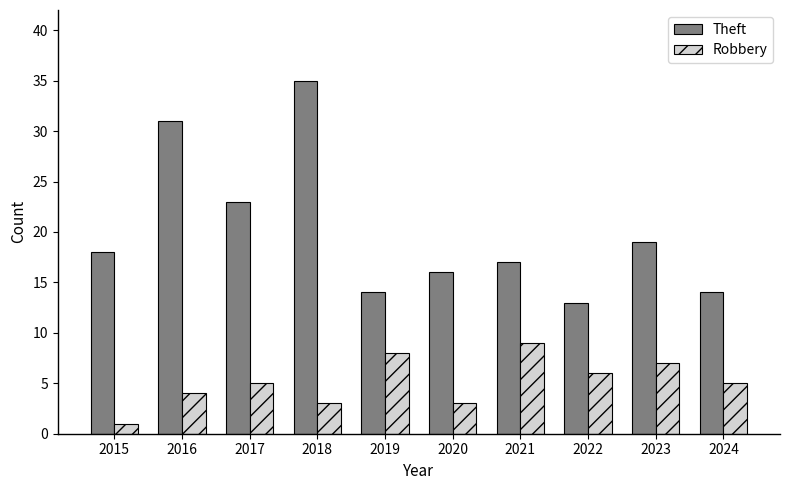

Read the Robbery value at 2019.

8